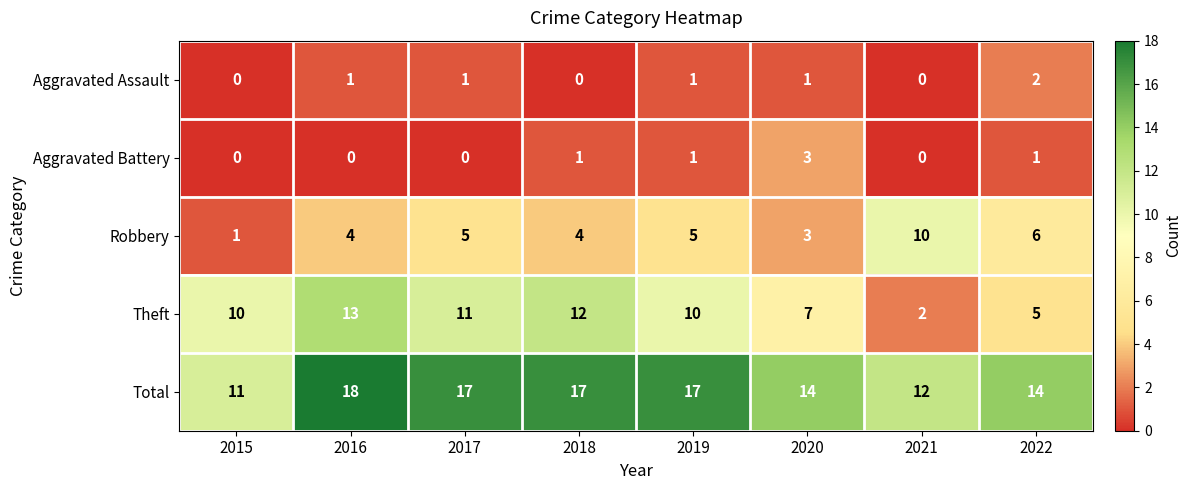

Count the Aggravated Battery values in the range 0 to 1.

7